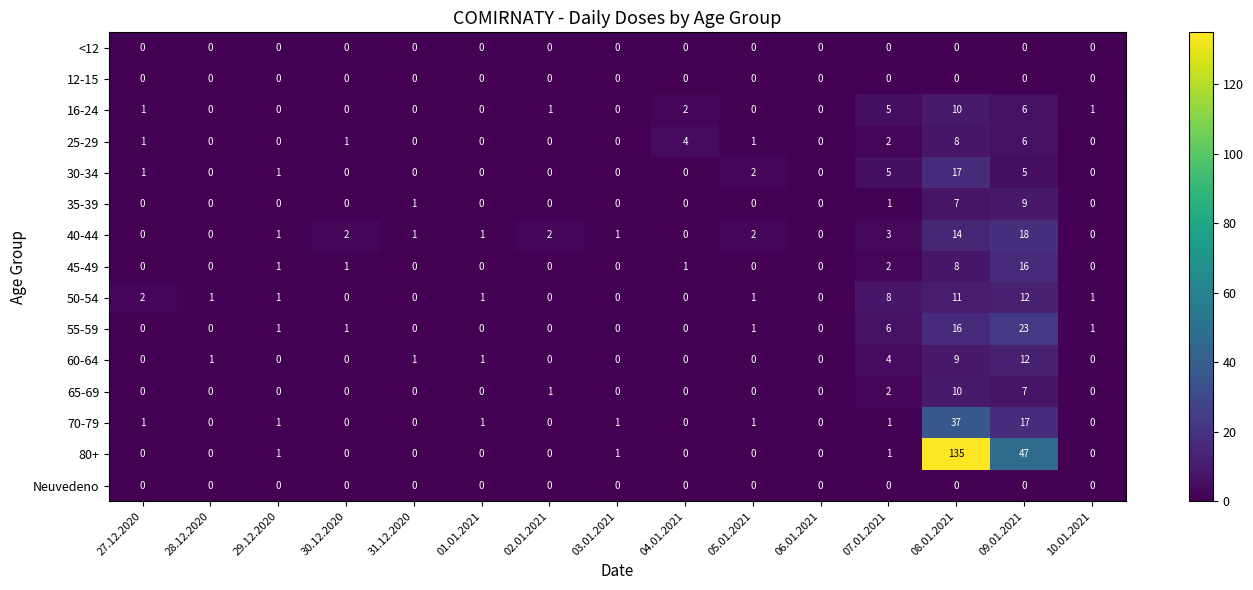

The value of 40-44 at 27.12.2020 is -11. True or false?

False